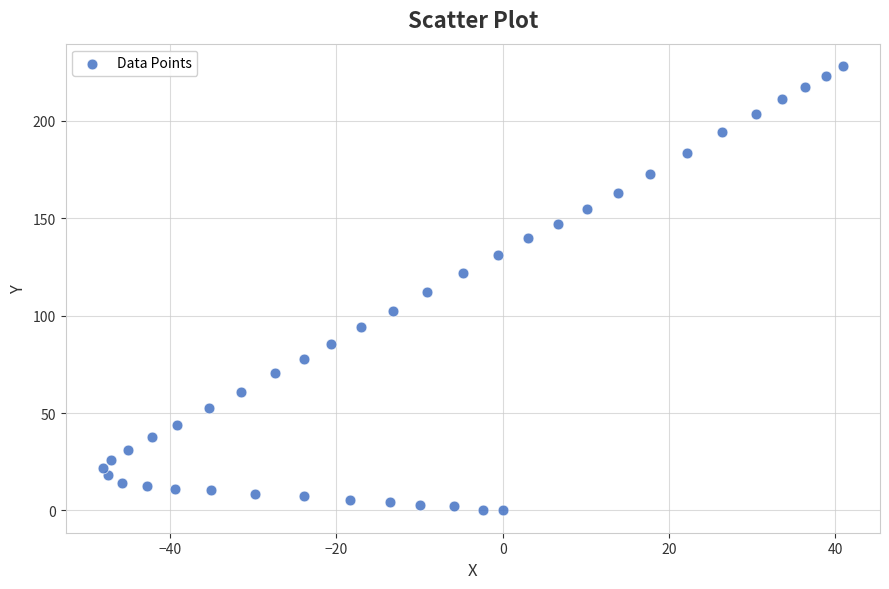

What is the range of X values (max minus min)?

89.0